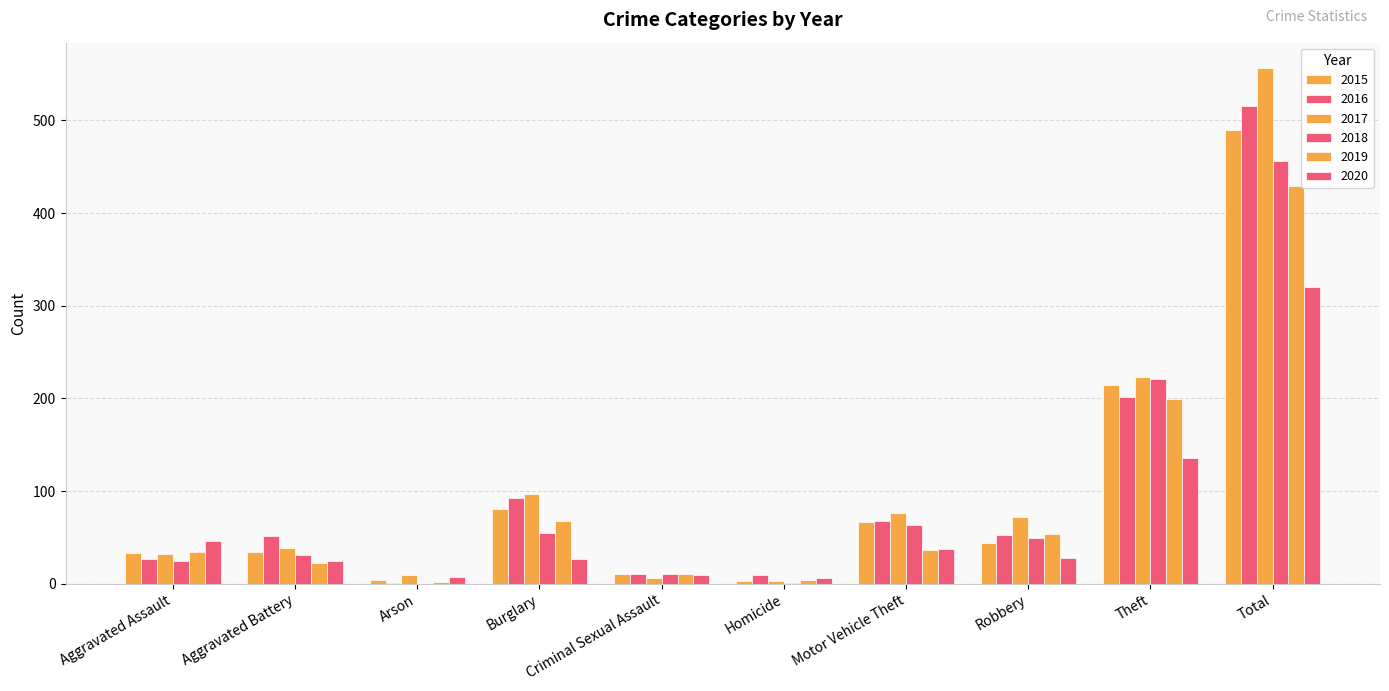

What is the spread (max minus min) of values at Aggravated Assault?

21